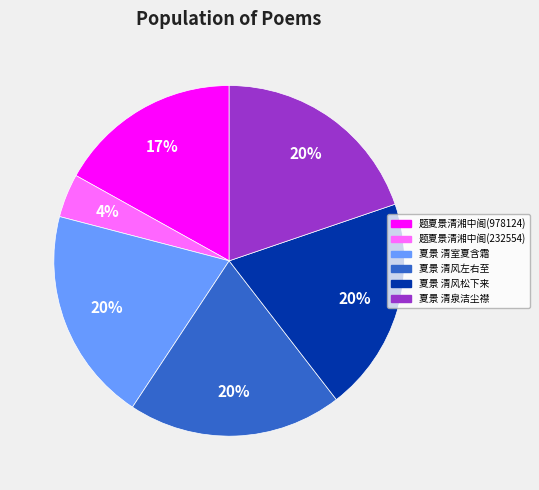

What percentage is the 题夏景清湘中阁(232554) slice, to the nearest percent?

4%